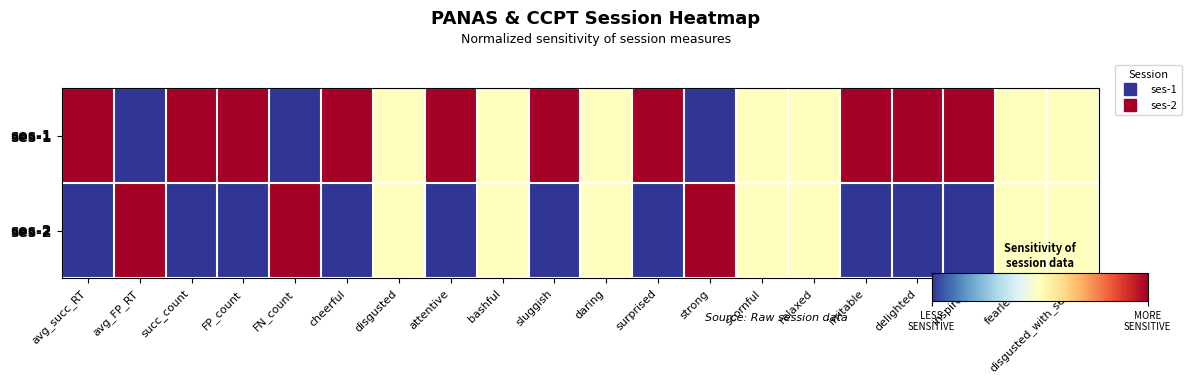

What is the greatest value displayed?

1.0